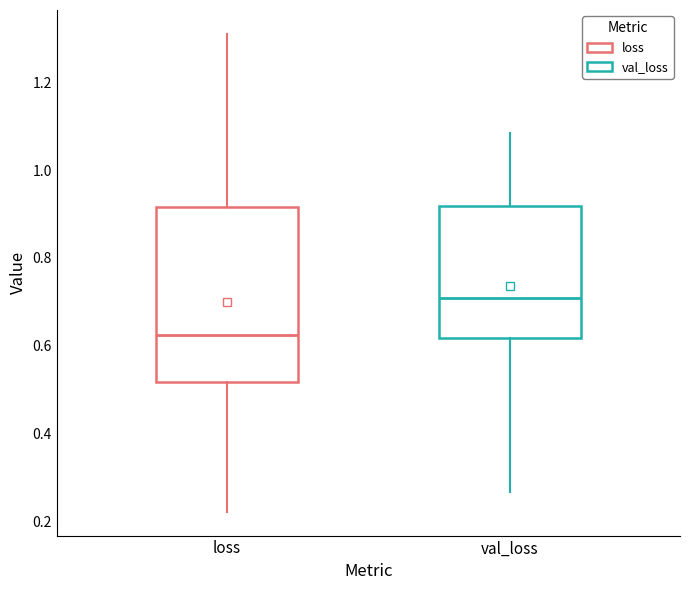

Which box is the tallest, from its lower edge to its upper edge?

loss